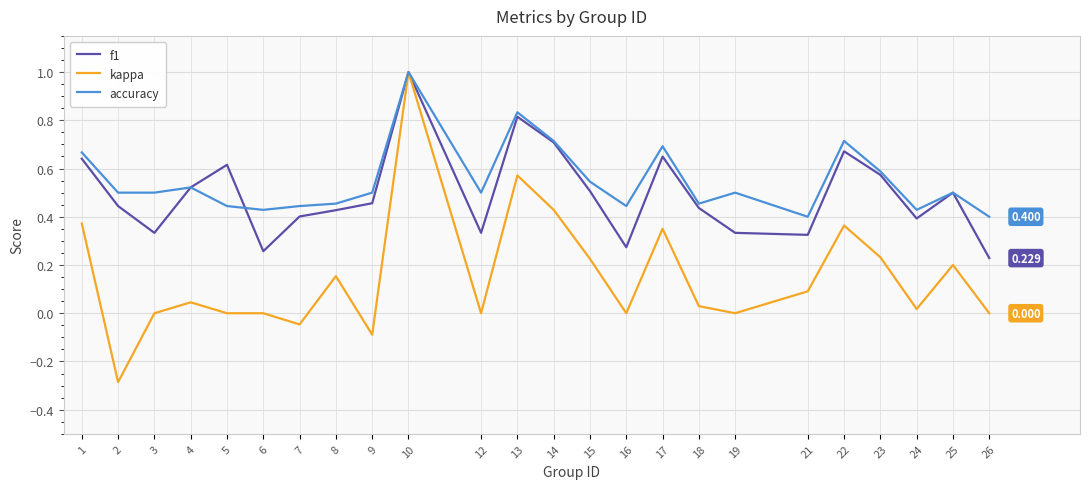

Which category has the lowest value across all series?

2